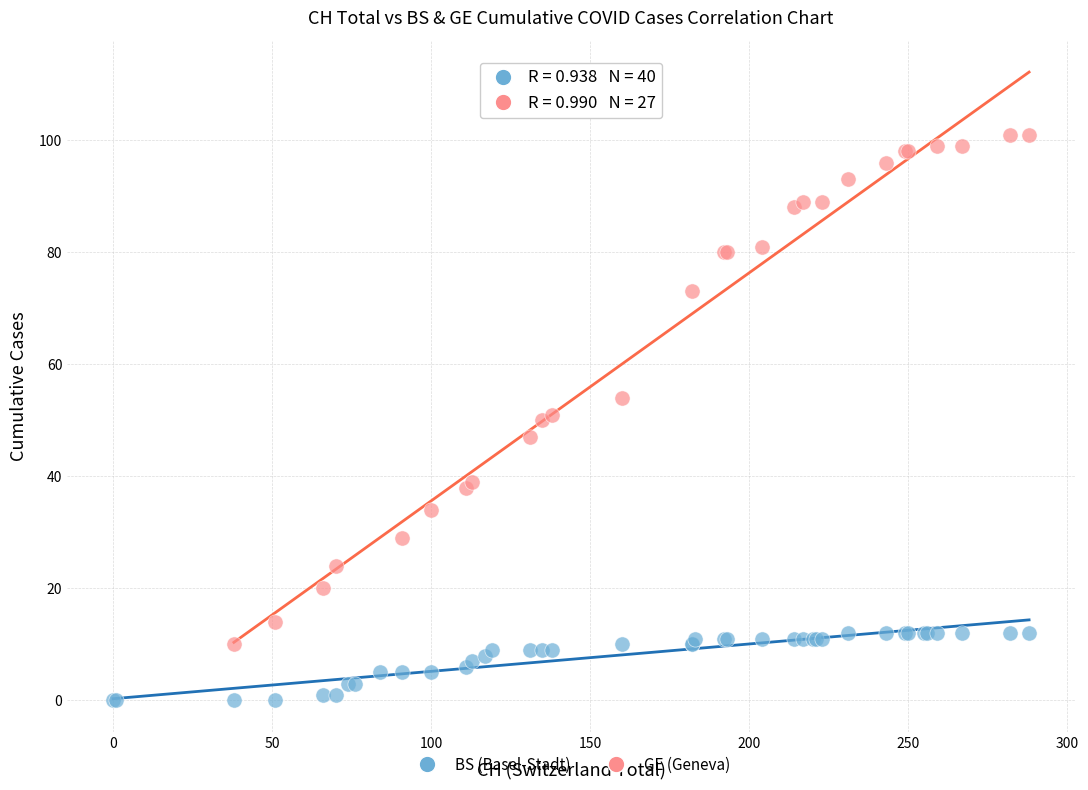

Which series has the widest spread of Y values?

GE (Geneva)